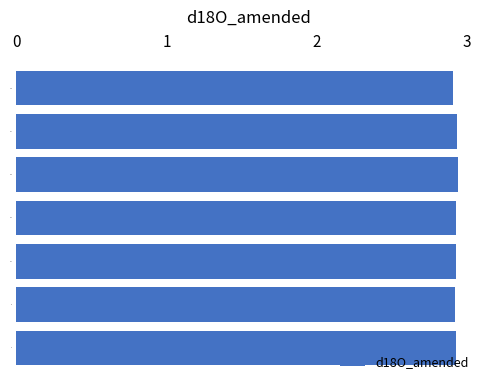

Approximately how many times larger is the value at 14 compared to 16?

1.0